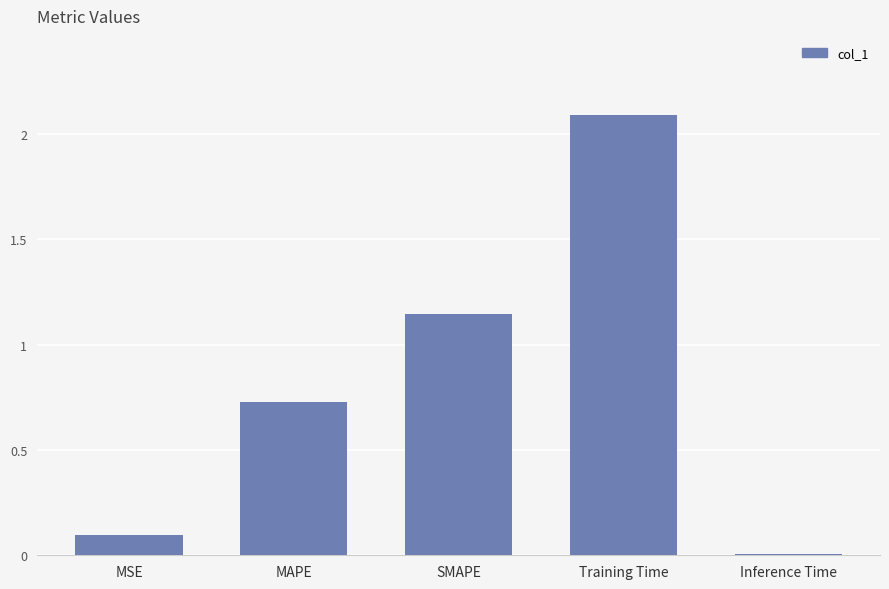

Is it true that the value at Training Time is 3.2?

False